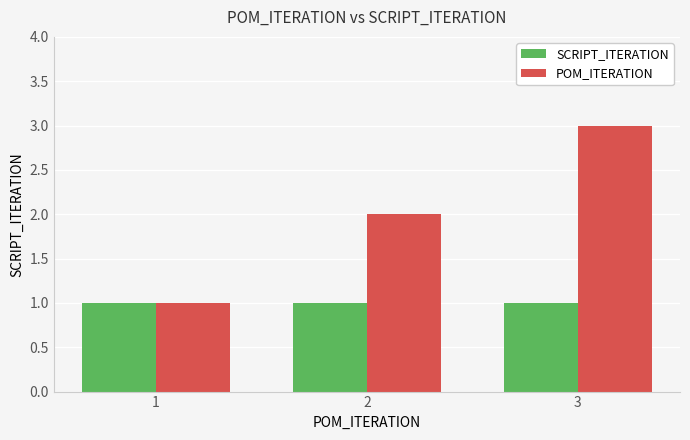

How many categories are shown in the chart?

3